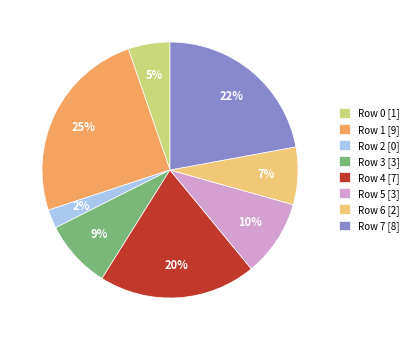

To the nearest percent, what is the average slice percentage?

12%